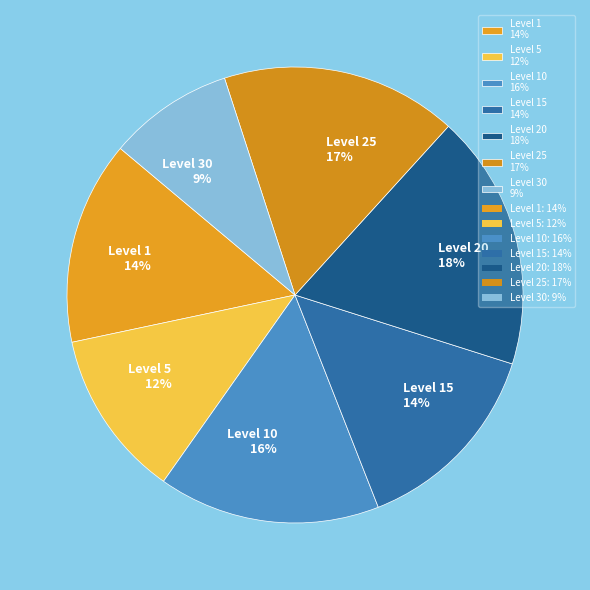

Is there any slice that represents more than half of the pie?

No